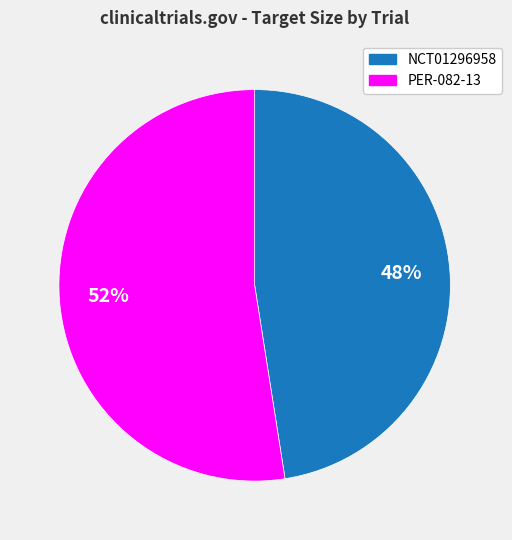

Between NCT01296958 and PER-082-13, which is larger?

PER-082-13